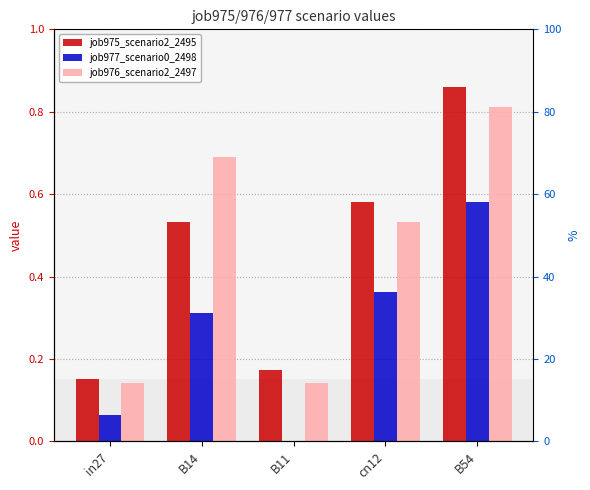

What is the difference between the job975_scenario2_2495 values at B11 and B14?

0.4